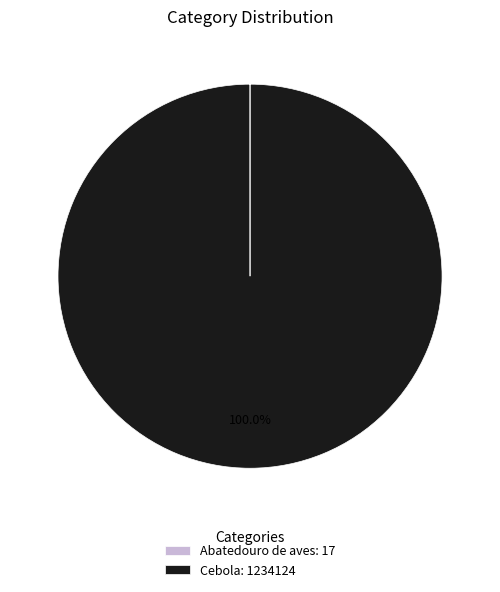

Is there any slice that represents more than half of the pie?

Yes